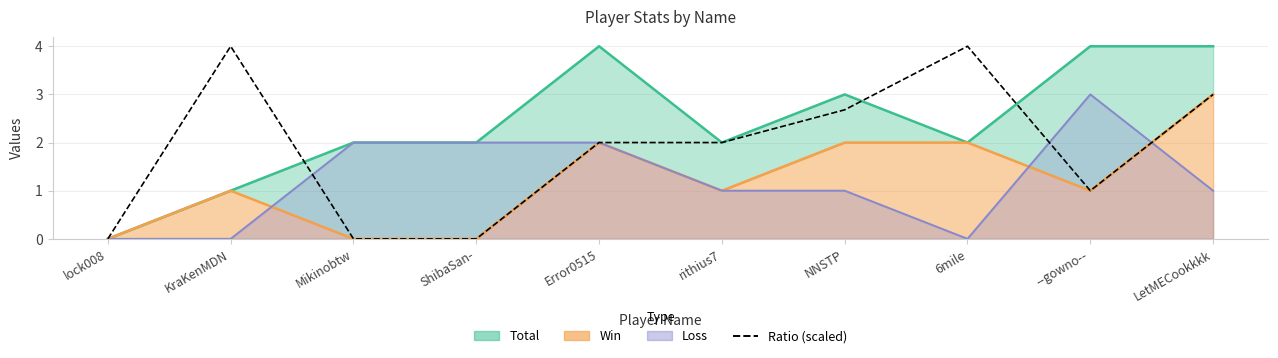

Where is the first local minimum?

--gowno--